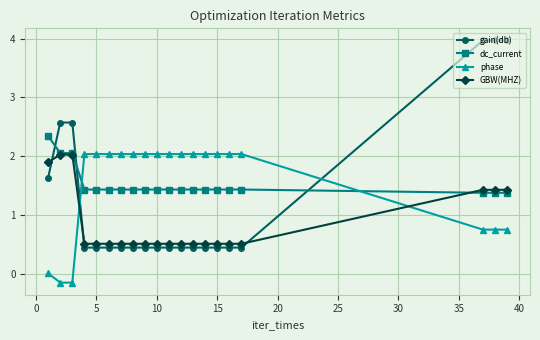

True or false: gain(db) and GBW(MHZ) intersect in this chart.

True